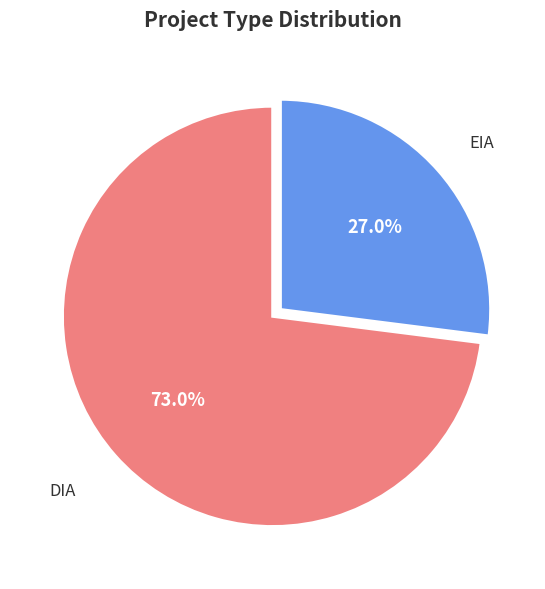

How many segments does this pie chart have?

2